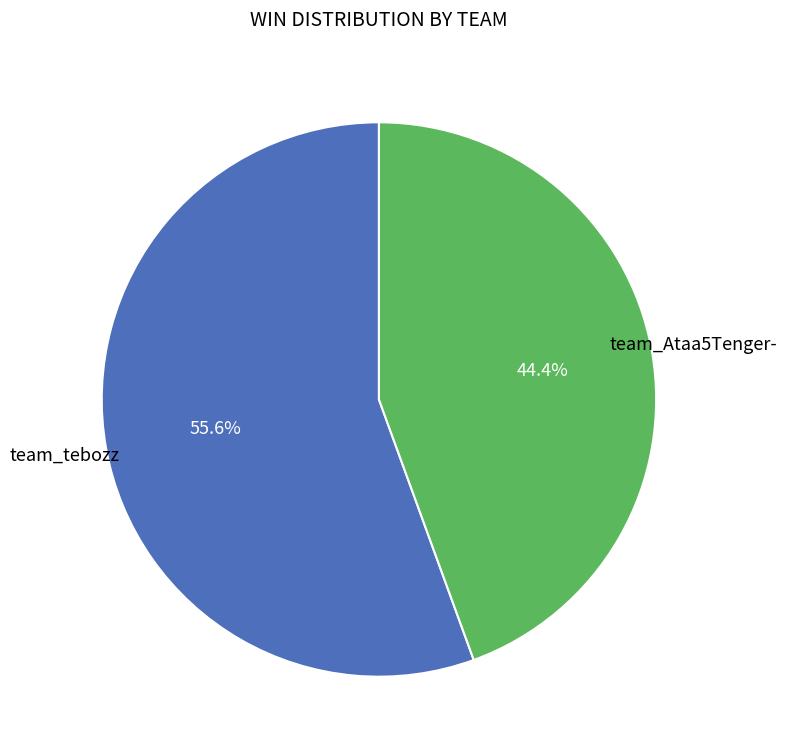

Does any single category account for the majority?

Yes